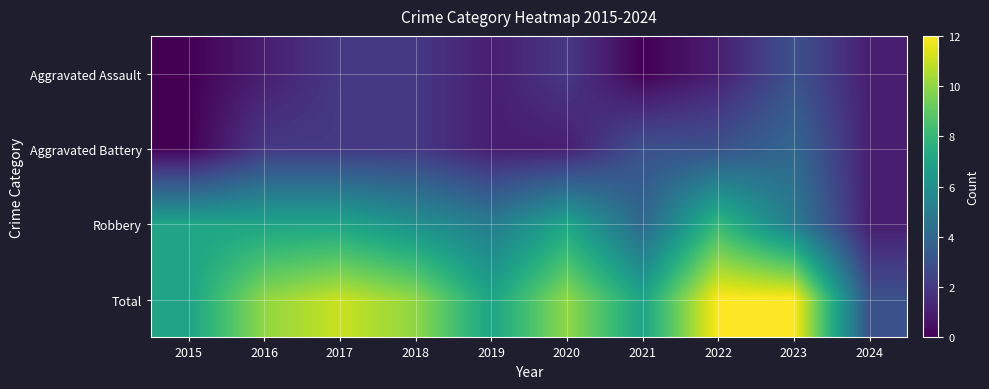

Reading left to right, what are all the values shown in this chart?

Aggravated Assault: 2015=0	2016=1	2017=2	2018=2	2019=1	2020=2	2021=0	2022=1	2023=3	2024=1
Aggravated Battery: 2015=0	2016=2	2017=2	2018=2	2019=1	2020=1	2021=3	2022=3	2023=4	2024=1
Robbery: 2015=7	2016=7	2017=7	2018=6	2019=5	2020=7	2021=4	2022=8	2023=5	2024=1
Total: 2015=7	2016=10	2017=11	2018=10	2019=7	2020=10	2021=7	2022=12	2023=12	2024=3